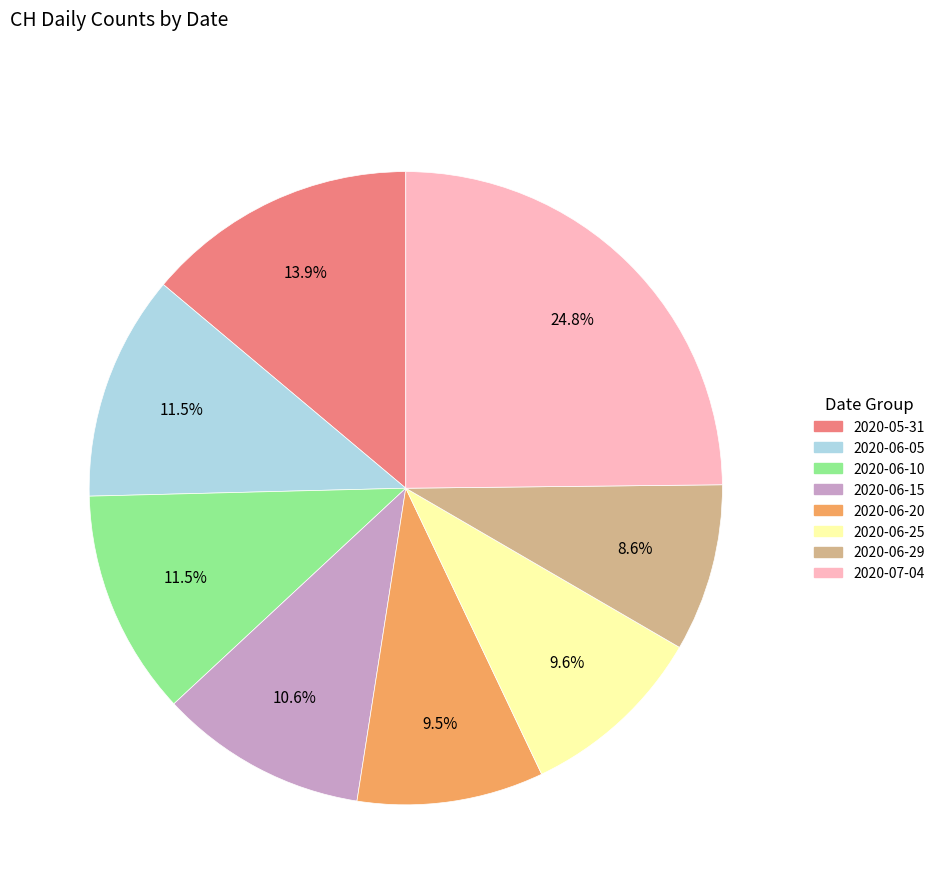

Is there a majority slice in this chart?

No